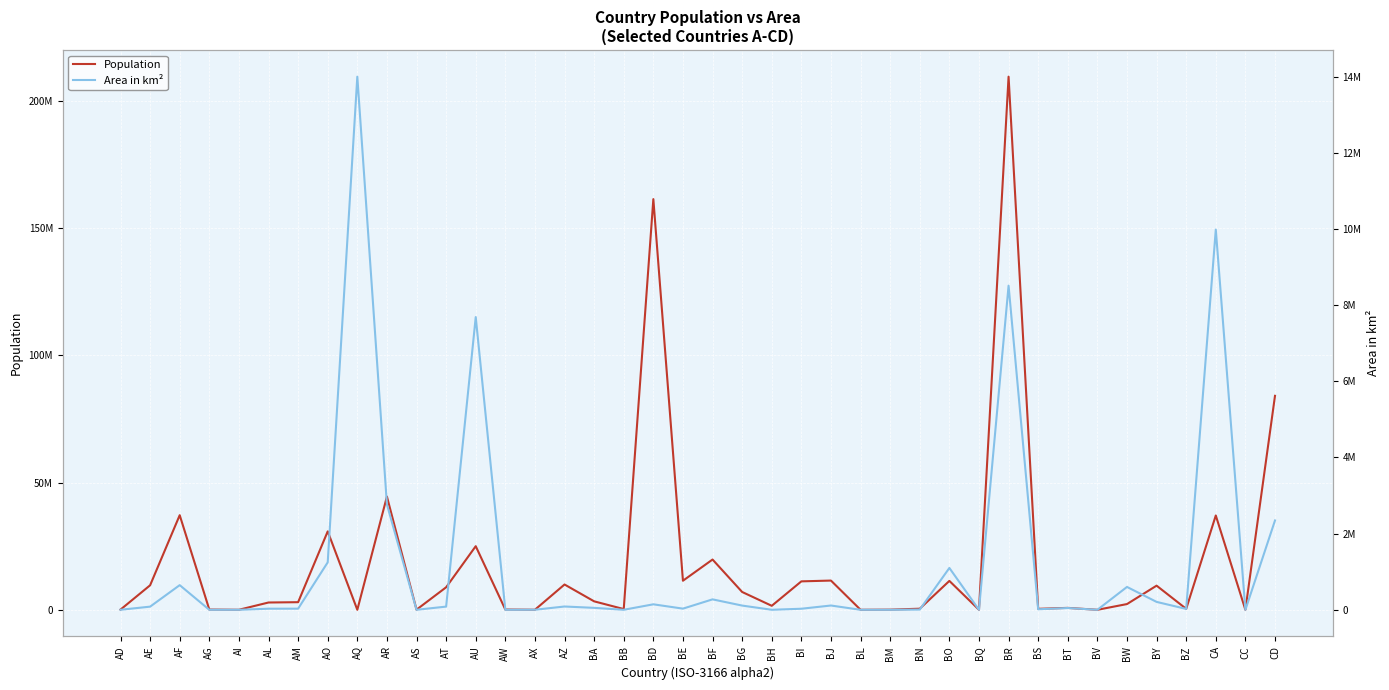

What is the sum of all Population values?

755223667